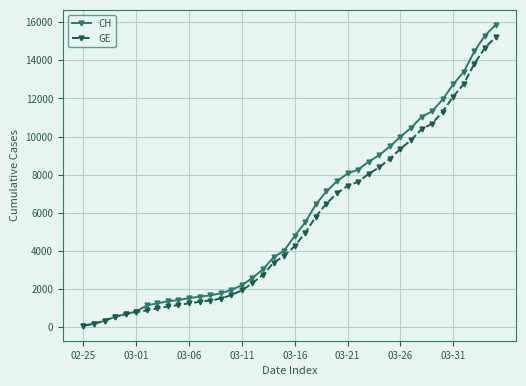

What is the greatest value displayed?

15857